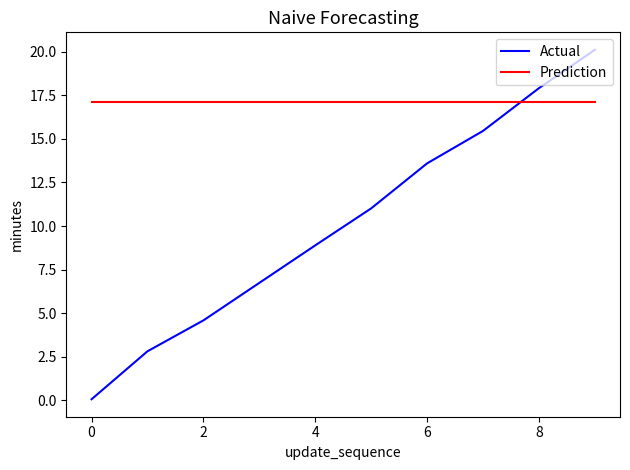

Which series has the largest total across all categories?

Prediction